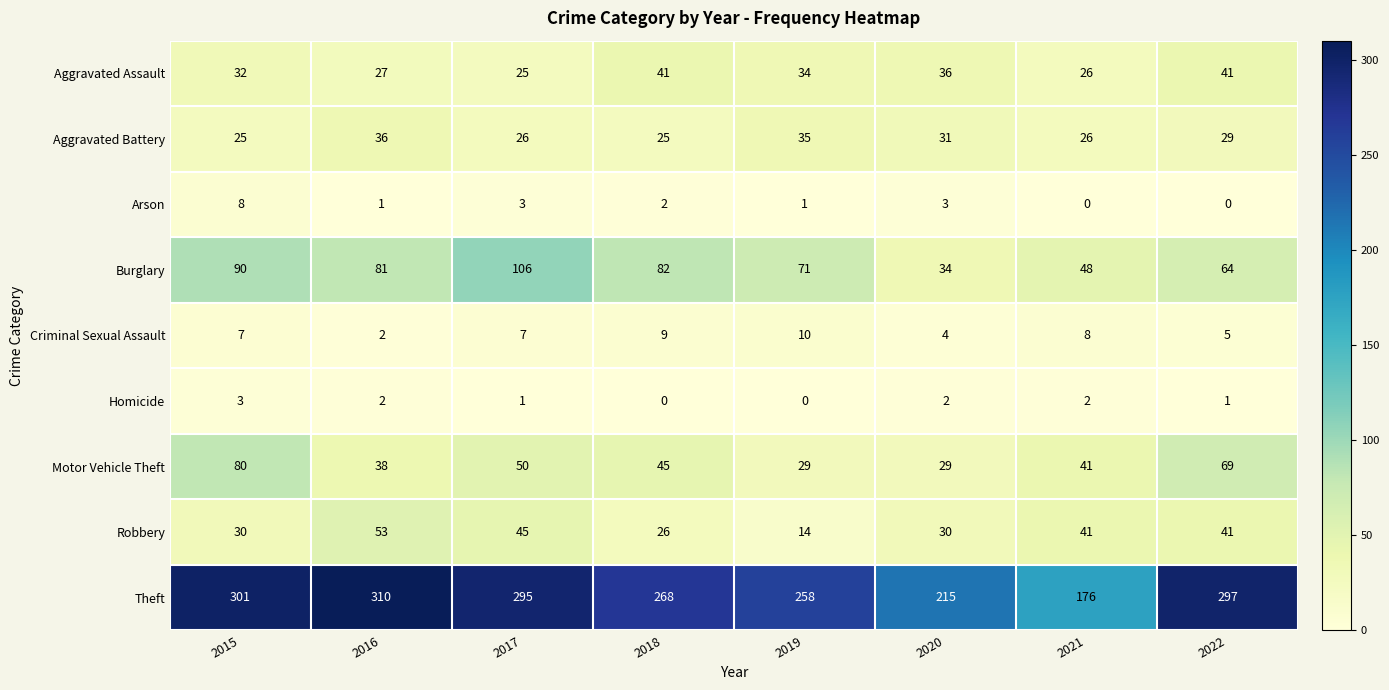

True or false: Burglary has a value of 32 at 2015.

False